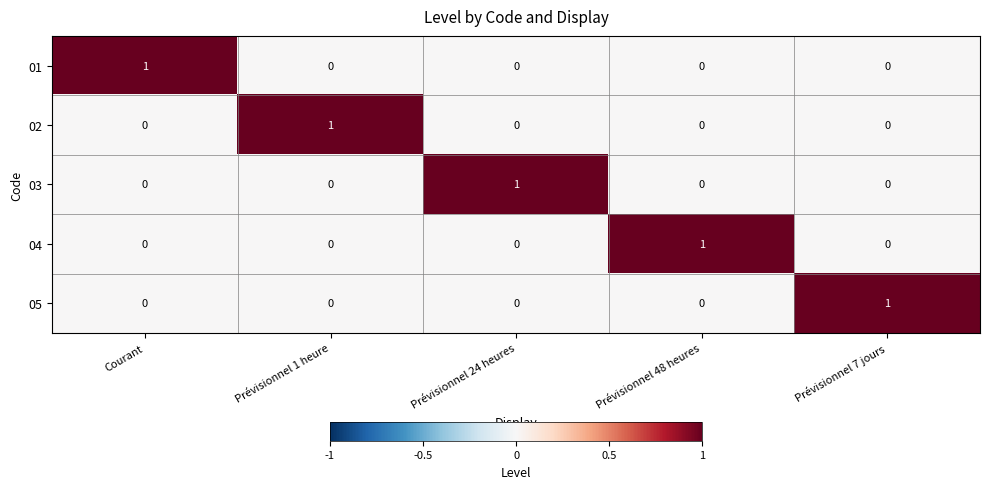

True or false: 01 has a value of 0 at Prévisionnel 24 heures.

True